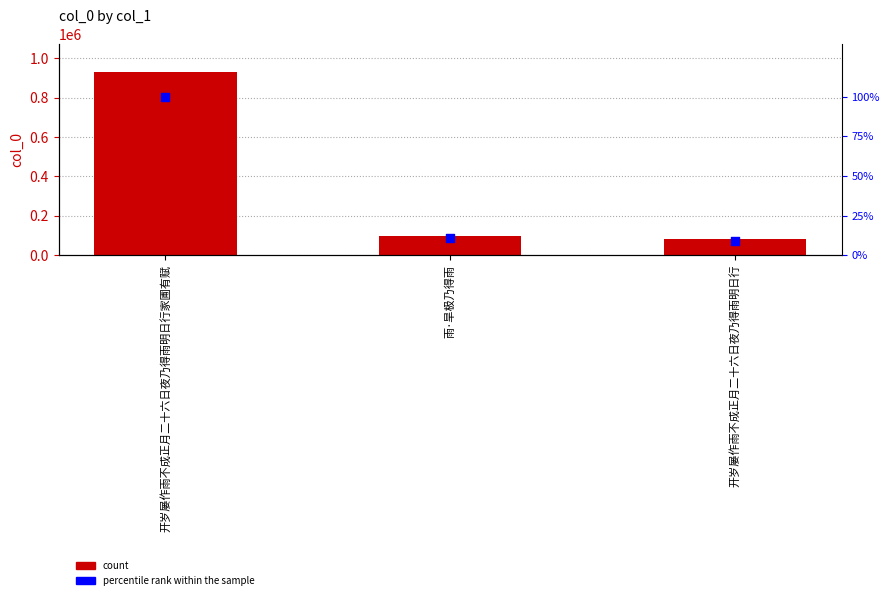

Is the value of percentile rank within the sample at 雨·旱极乃得雨 greater than the value of col_0 at 开岁屡作雨不成正月二十六日夜乃得雨明日行?

No